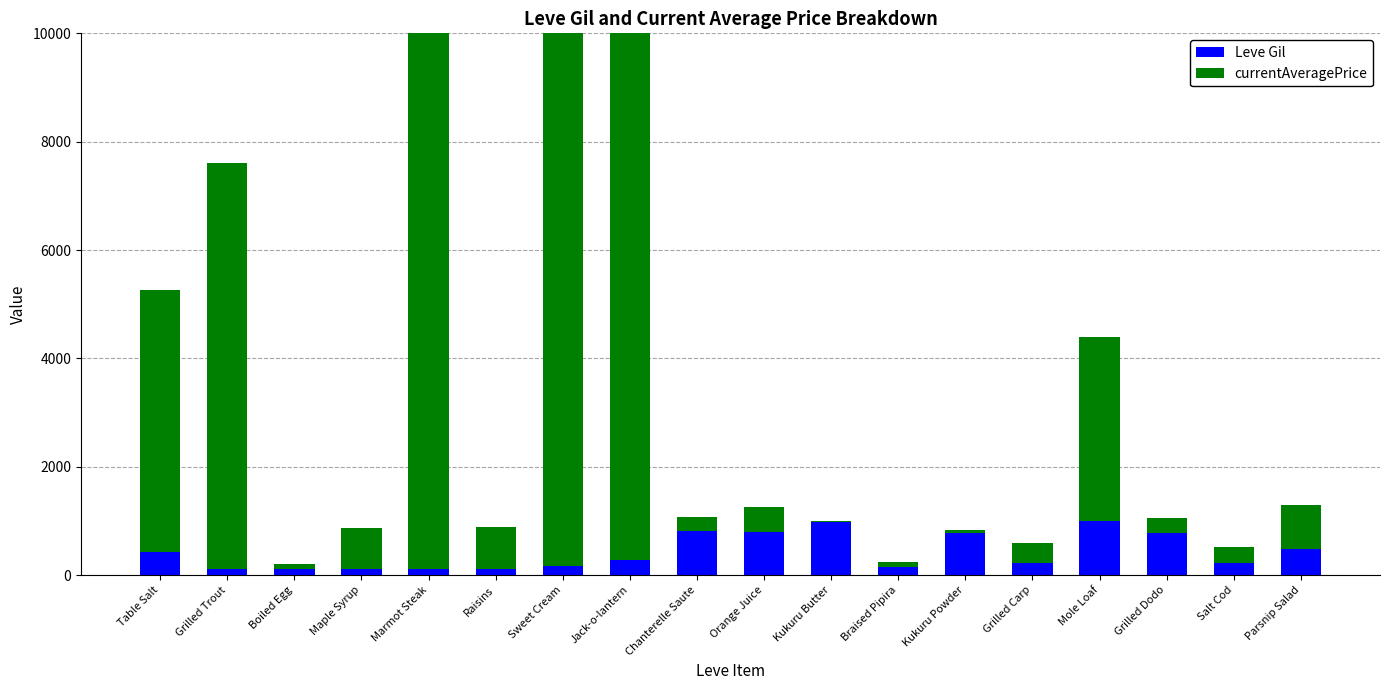

What position from the left is Mole Loaf?

15